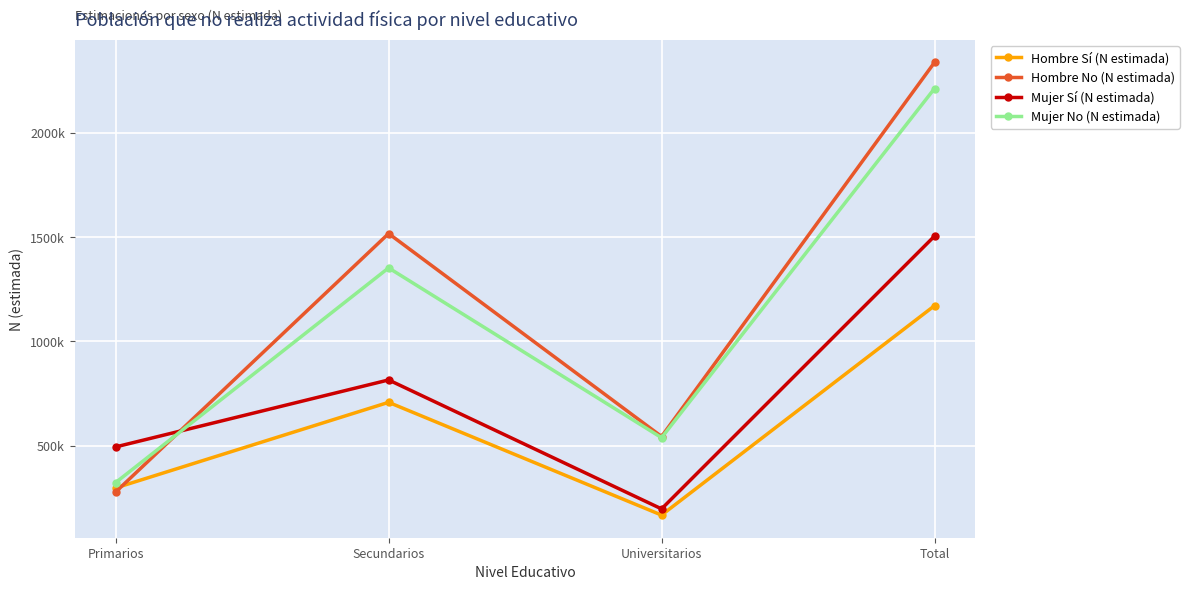

What position from the right is Universitarios?

2